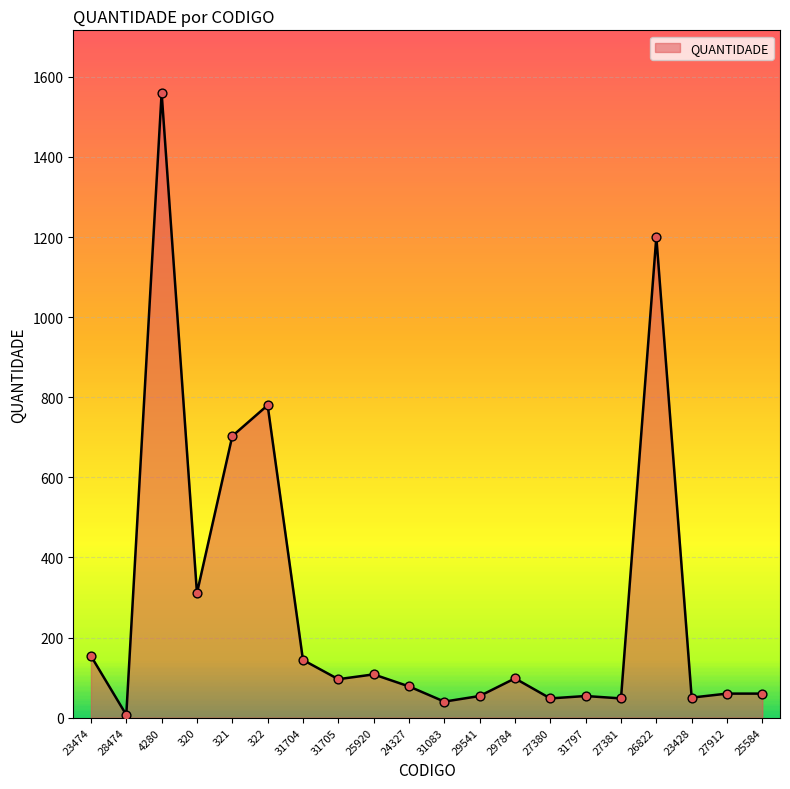

What is the change in value from 321 to 31704?

-559